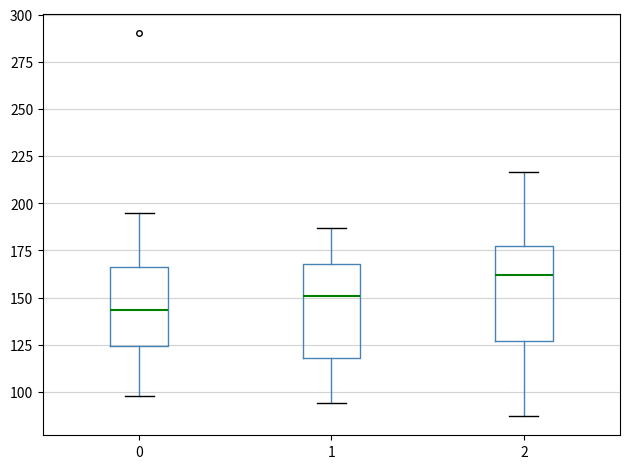

Reading left to right, transcribe this box plot: for each box, give where its median line is, the range the box spans, and where its two whiskers end, as read against the y-axis. The values are not printed on the chart, so give them approximately, as read against the axis.

0: median 145, box 125 to 165, whiskers 100 to 195
1: median 150, box 120 to 170, whiskers 95 to 185
2: median 160, box 125 to 175, whiskers 85 to 215